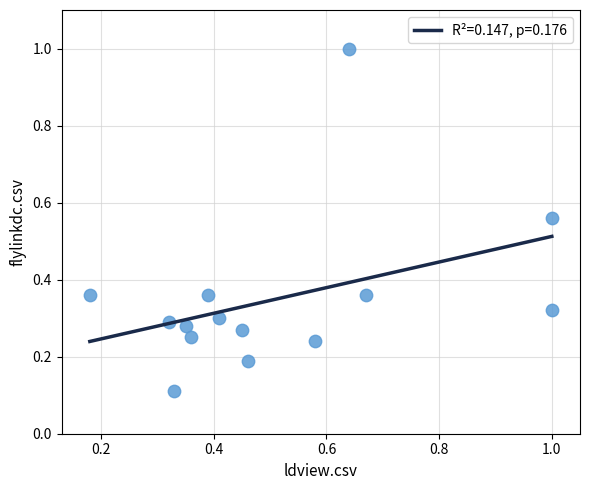

What is the range of X values (max minus min)?

0.8